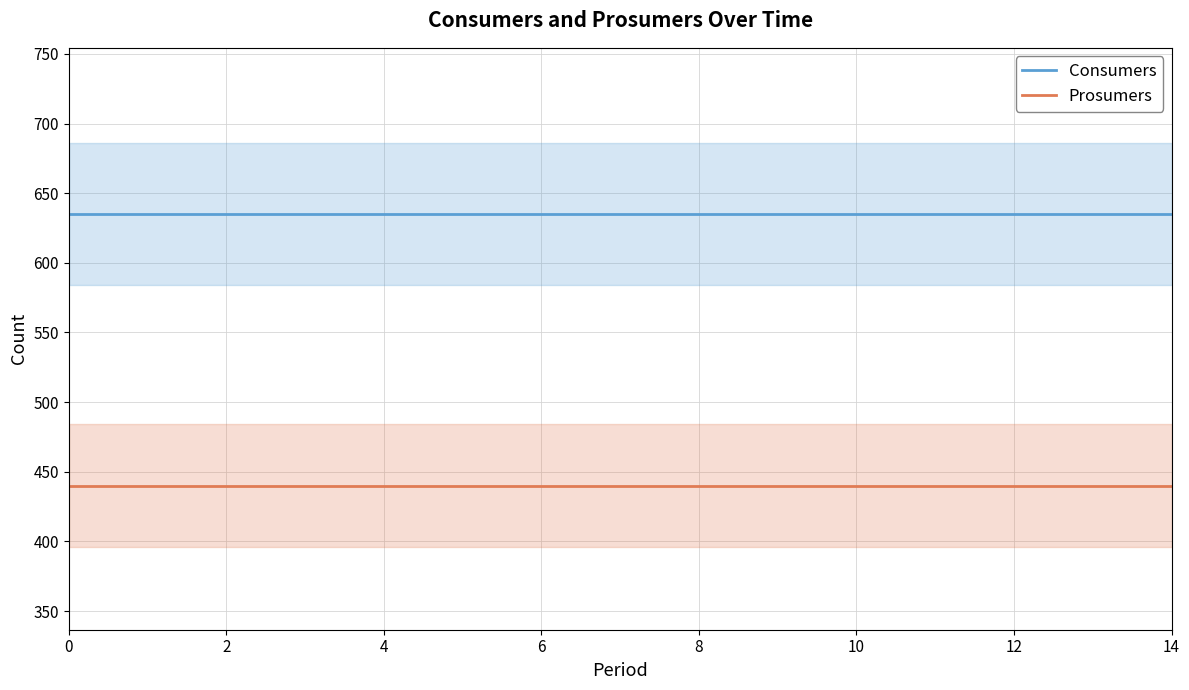

Which series has the widest spread of values?

Consumers